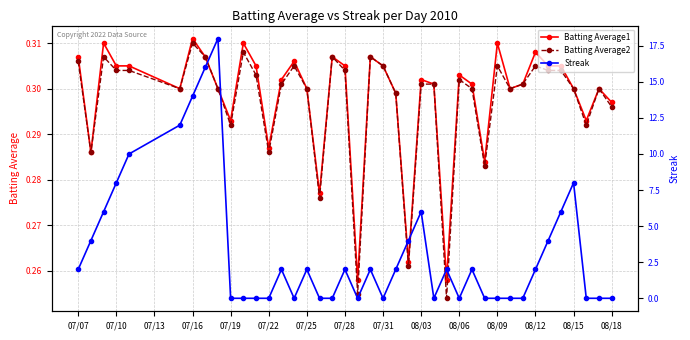

True or false: Batting Average1 has more than 1 points higher than both neighbors.

True